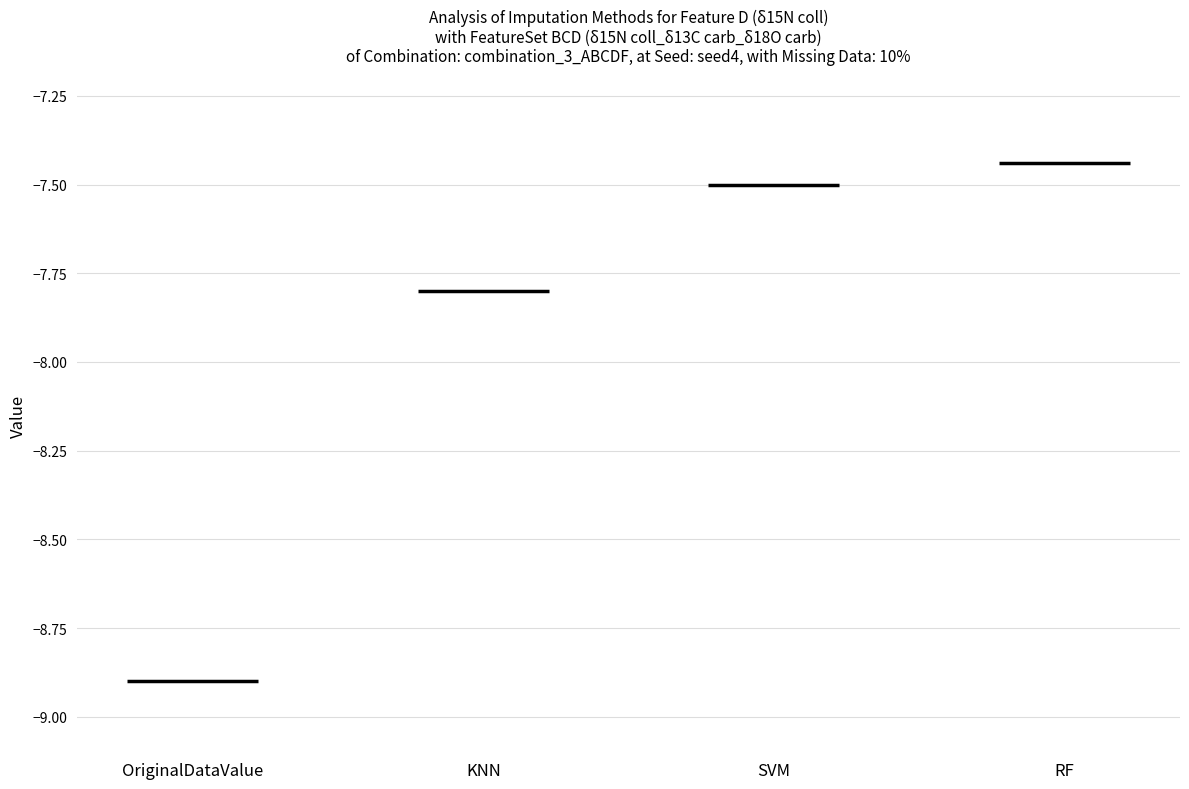

True or false: KNN has a value of -3.6 at KNN.

False